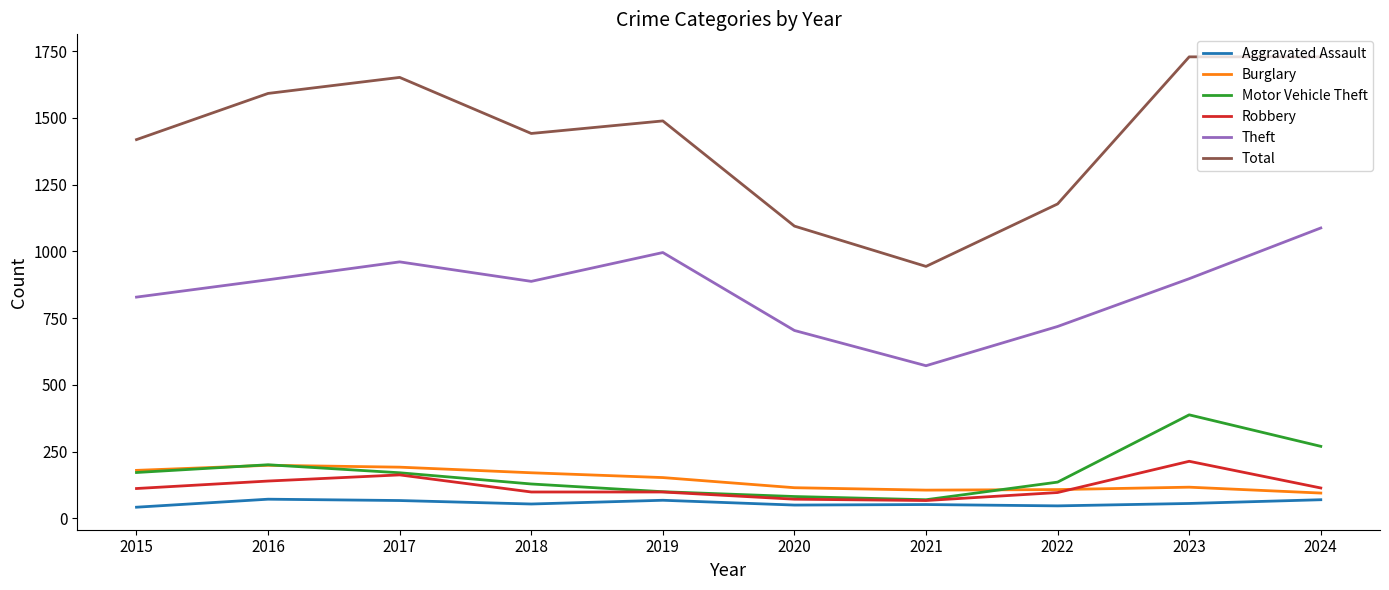

Is this an area chart (filled region under the line)?

No